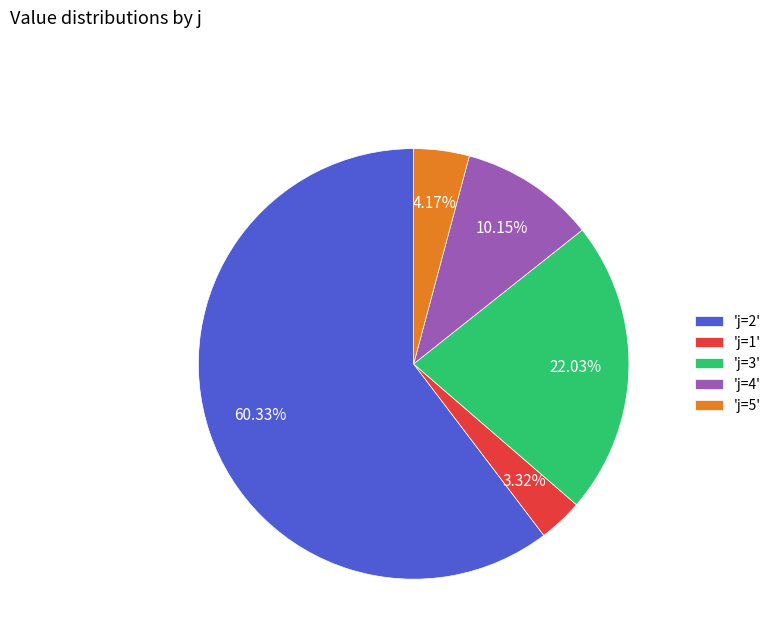

Rank the categories by value from lowest to highest.

'j=1', 'j=5', 'j=4', 'j=3', 'j=2'